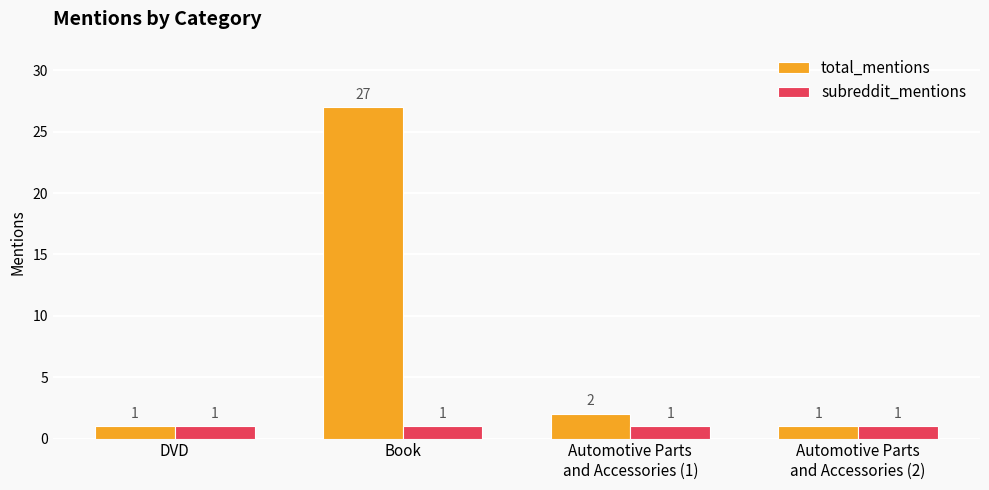

Reading left to right, list all the values displayed in this chart.

total_mentions: DVD=1	Book=27	Automotive Parts
and Accessories (1)=2	Automotive Parts
and Accessories (2)=1
subreddit_mentions: DVD=1	Book=1	Automotive Parts
and Accessories (1)=1	Automotive Parts
and Accessories (2)=1